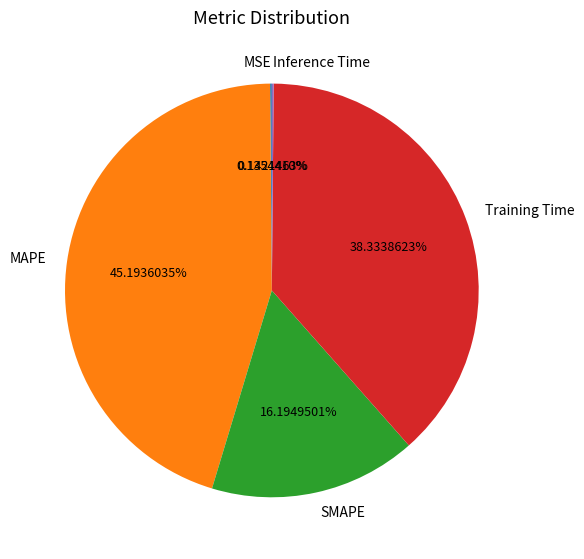

To the nearest percent, what is the difference between the SMAPE and MAPE slice percentages?

29%